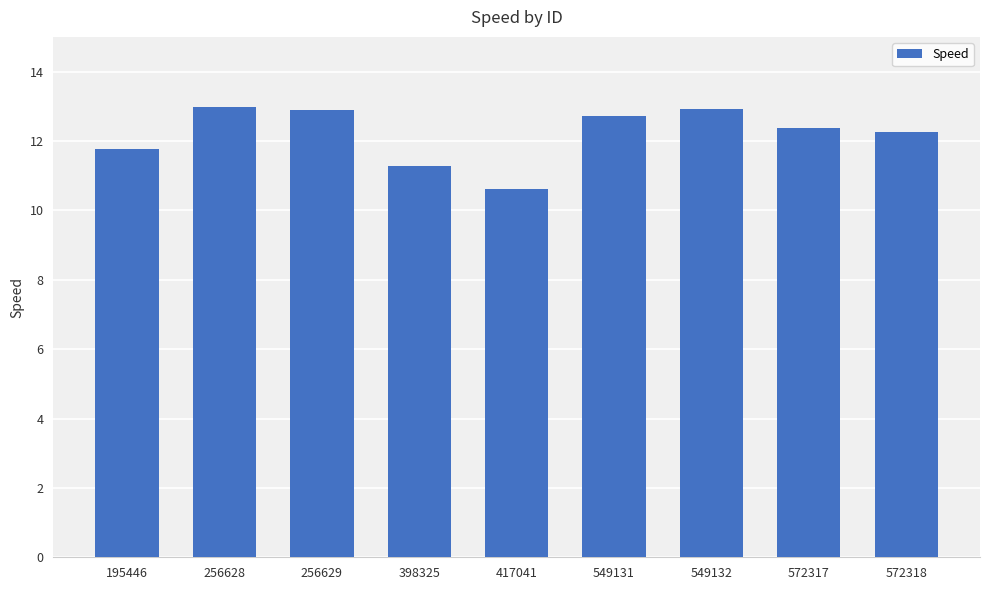

Between 572318 and 398325, which is larger?

572318